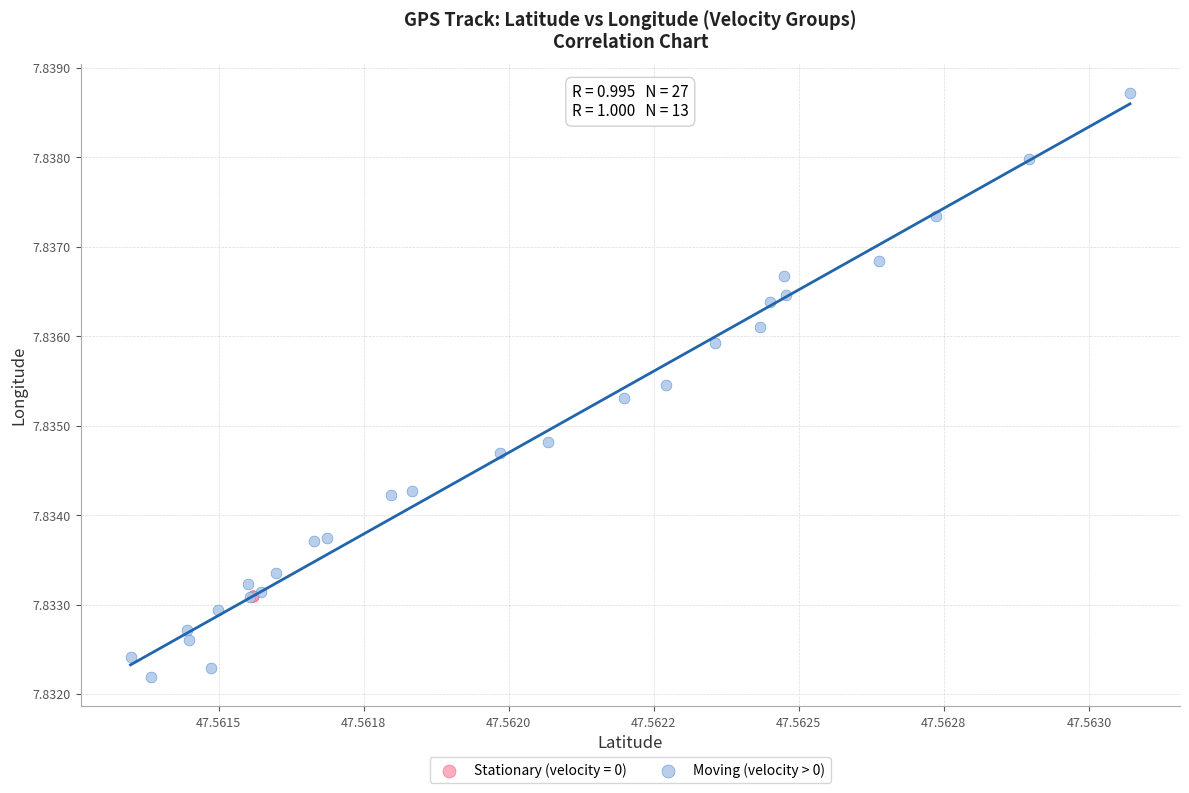

Which series reaches the maximum Y coordinate?

Moving (velocity > 0)